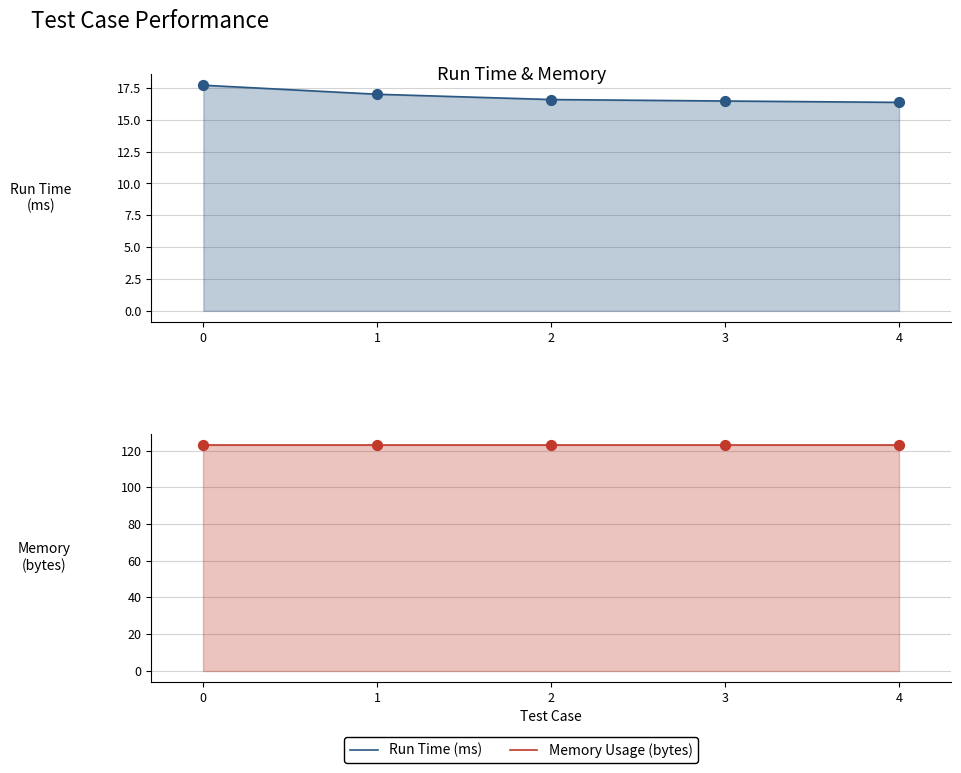

At how many categories does at least one series exceed 53?

5